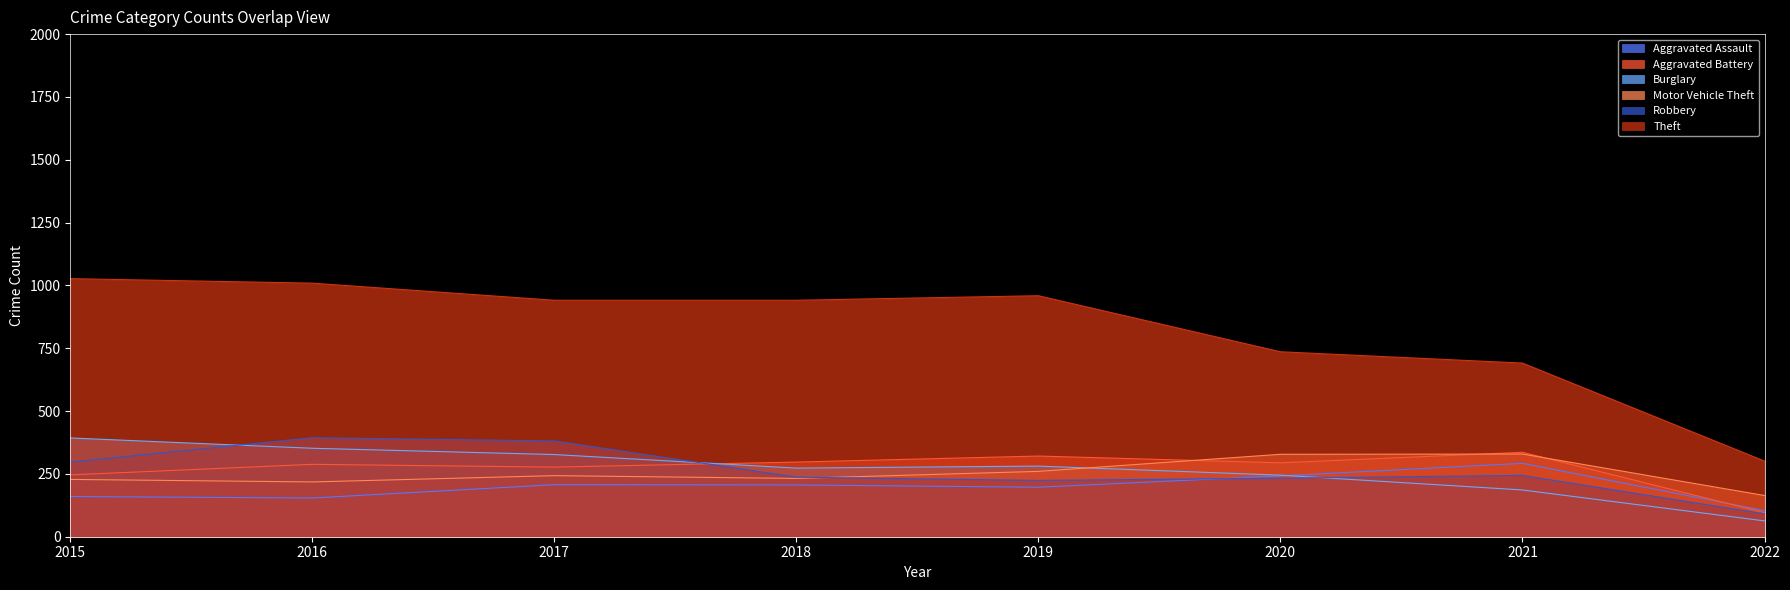

How many lines are shown in the chart?

6